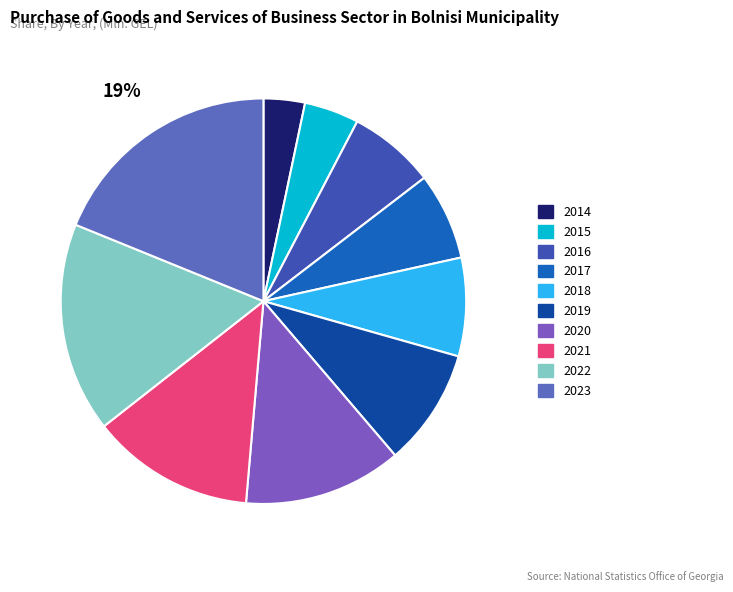

Is there a majority slice in this chart?

No